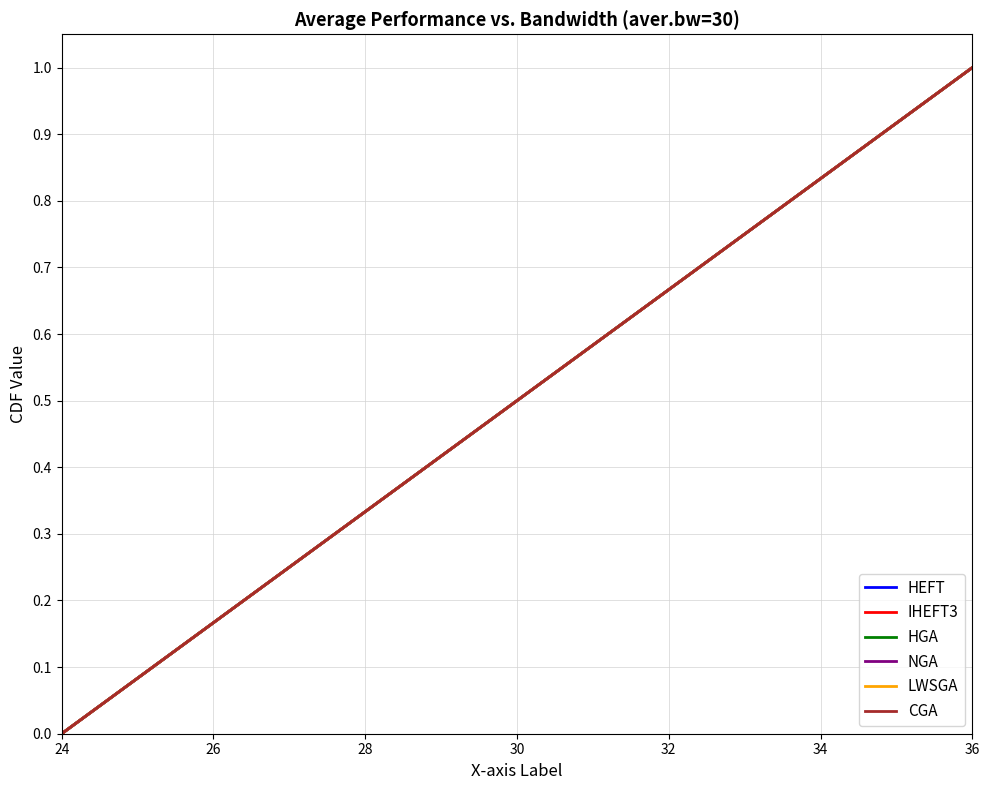

How many lines are shown in the chart?

6